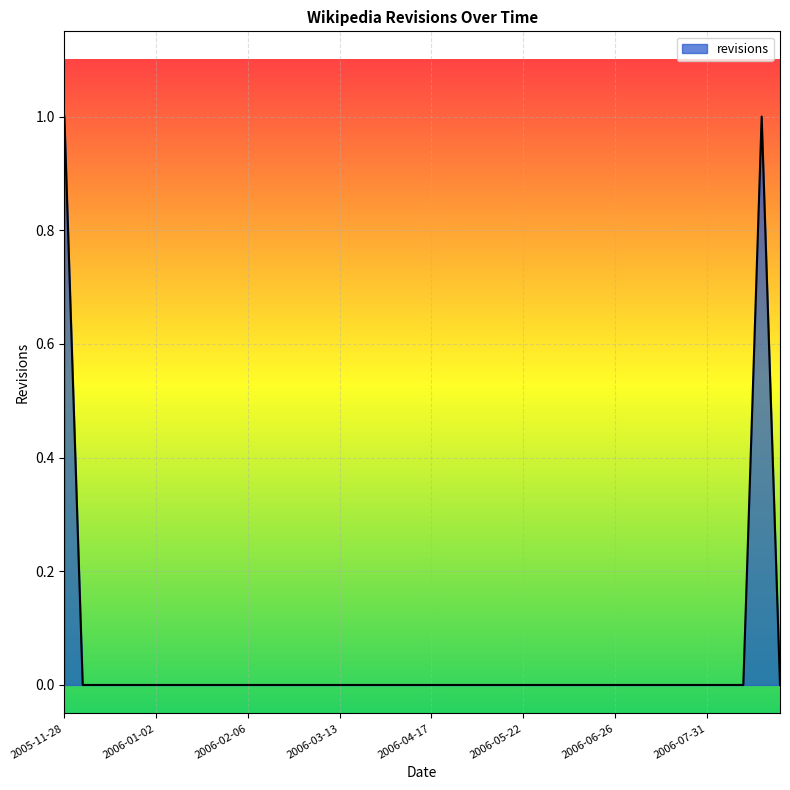

What is the sum of all values?

2